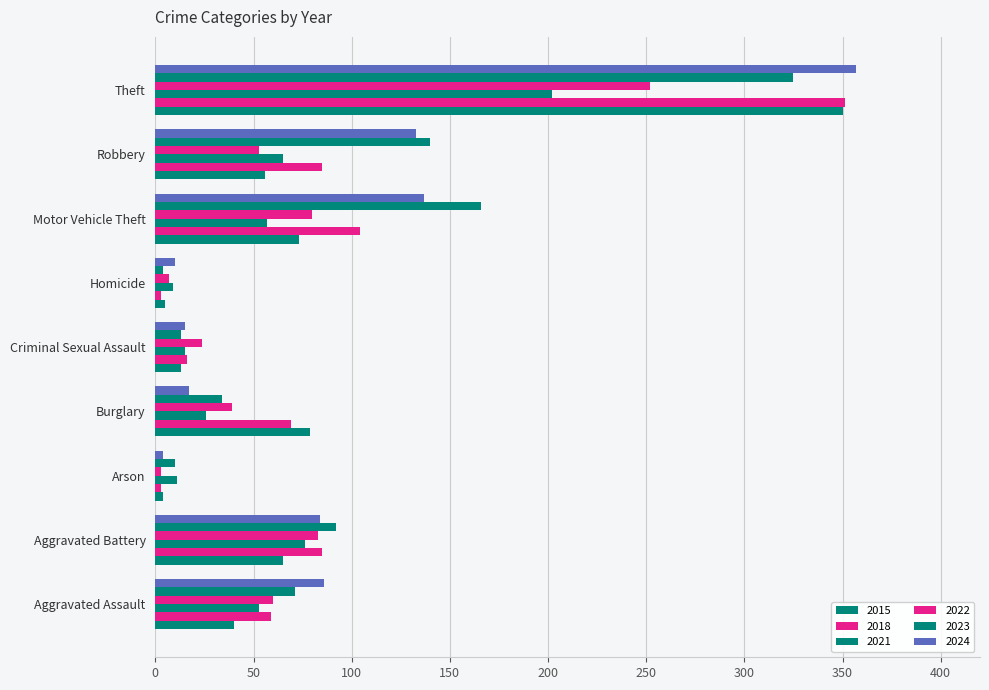

Count the number of categories in the chart.

9